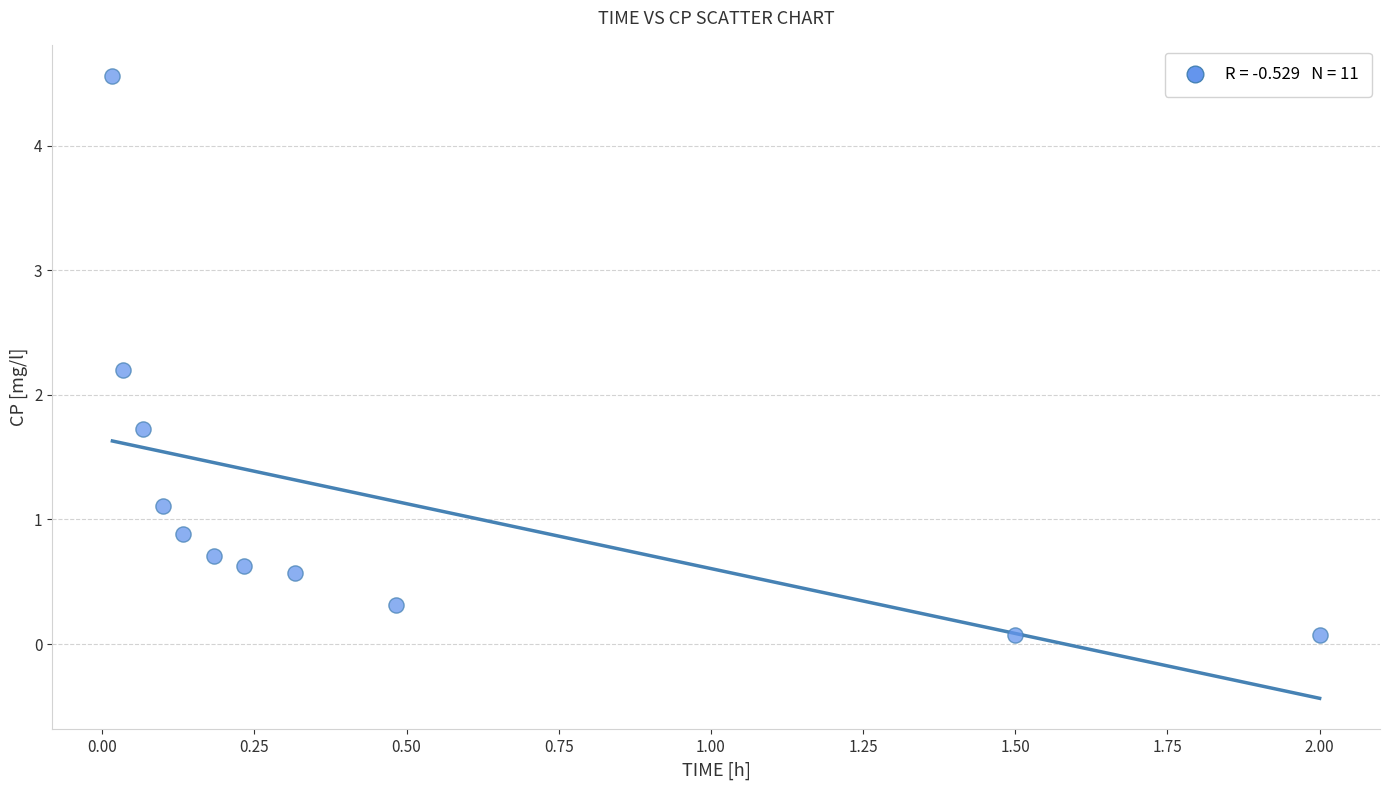

What is the average X value?

0.5